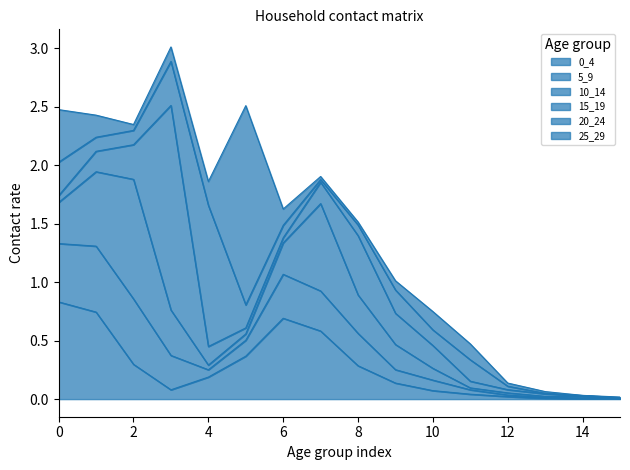

Reading left to right, transcribe all the data shown in this chart.

0_4: 0=0.8	1=0.7	2=0.3	3=0.1	4=0.2	5=0.4	6=0.7	7=0.6	8=0.3	9=0.1	10=0.1	11=0.0	12=0.0	13=0.0	14=0.0	15=0.0
5_9: 0=0.5	1=0.6	2=0.6	3=0.3	4=0.1	5=0.1	6=0.4	7=0.3	8=0.3	9=0.1	10=0.1	11=0.0	12=0.0	13=0.0	14=0.0	15=0.0
10_14: 0=0.4	1=0.6	2=1.0	3=0.4	4=0.0	5=0.1	6=0.3	7=0.7	8=0.3	9=0.2	10=0.1	11=0.0	12=0.0	13=0.0	14=0.0	15=0.0
15_19: 0=0.1	1=0.2	2=0.3	3=1.7	4=0.2	5=0.1	6=0.0	7=0.2	8=0.5	9=0.3	10=0.2	11=0.1	12=0.0	13=0.0	14=0.0	15=0.0
20_24: 0=0.3	1=0.1	2=0.1	3=0.4	4=1.2	5=0.2	6=0.1	7=0.0	8=0.1	9=0.2	10=0.1	11=0.2	12=0.0	13=0.0	14=0.0	15=0.0
25_29: 0=0.4	1=0.2	2=0.1	3=0.1	4=0.2	5=1.7	6=0.1	7=0.0	8=0.0	9=0.1	10=0.2	11=0.1	12=0.0	13=0.0	14=0.0	15=0.0